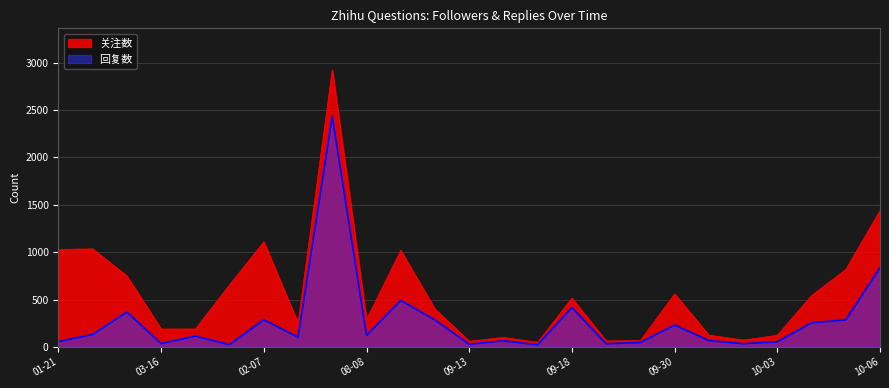

Is it true that 回复数 equals 416 at 09-18?

True